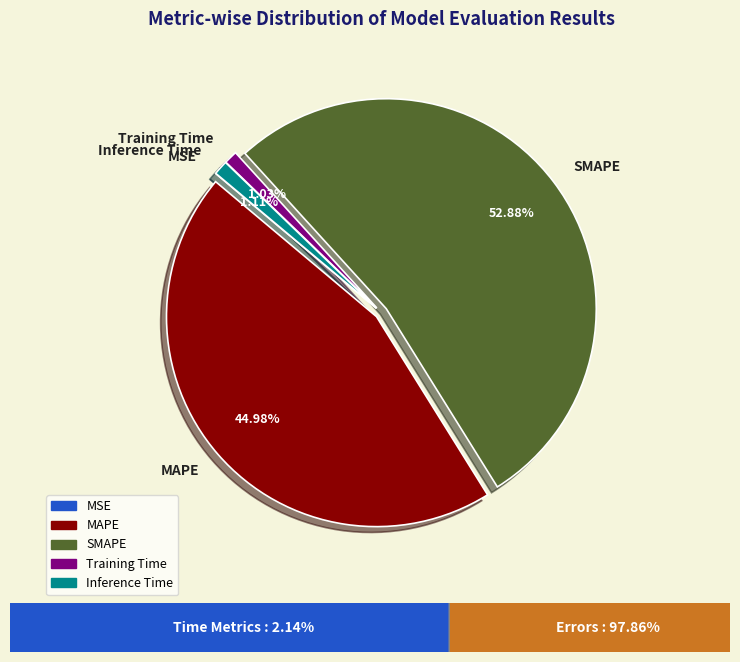

Which category has the biggest portion of the pie?

SMAPE